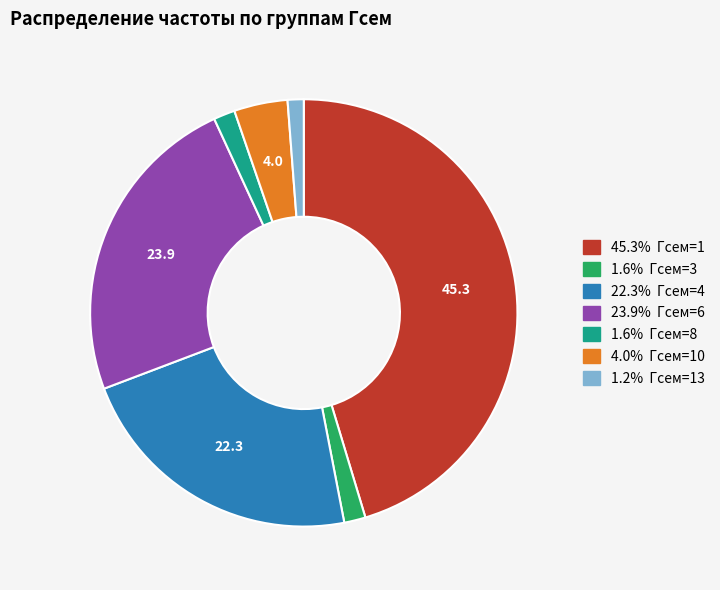

Is there a majority slice in this chart?

No